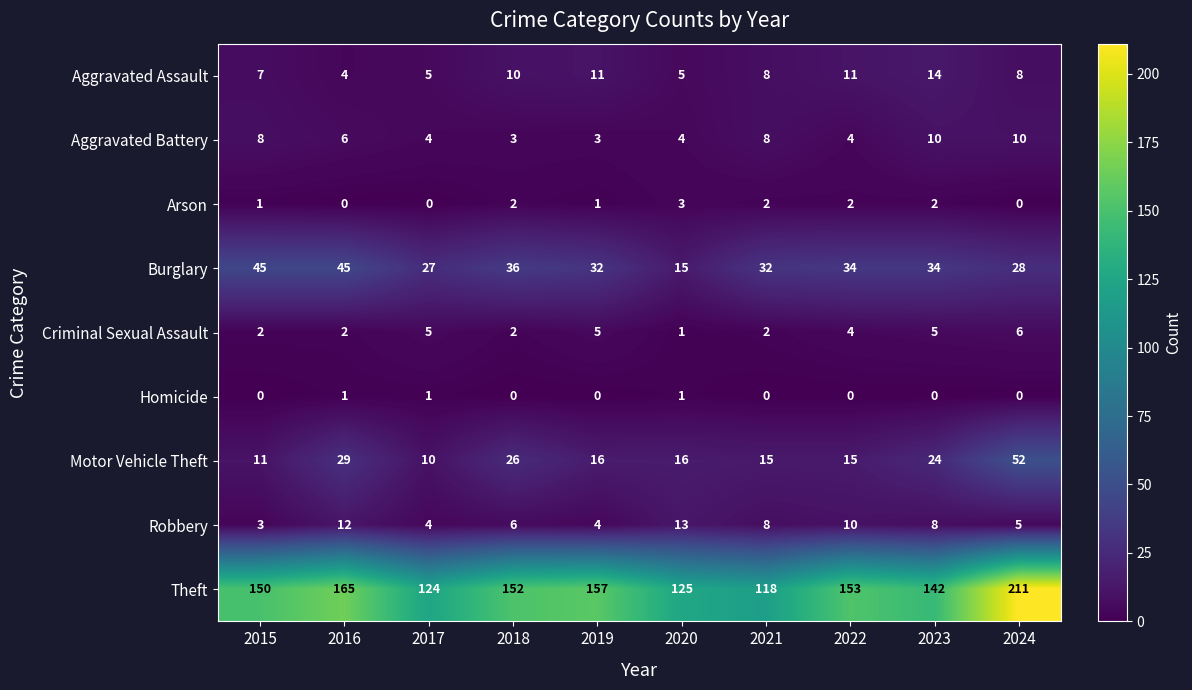

Count the Aggravated Battery values in the range 4 to 8.

6